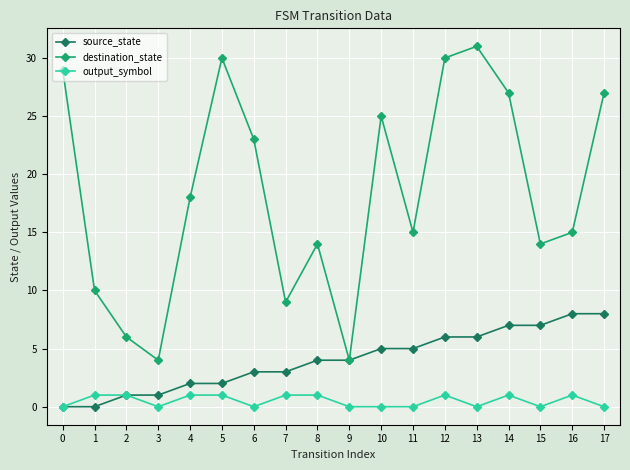

Which series has the largest total across all categories?

destination_state